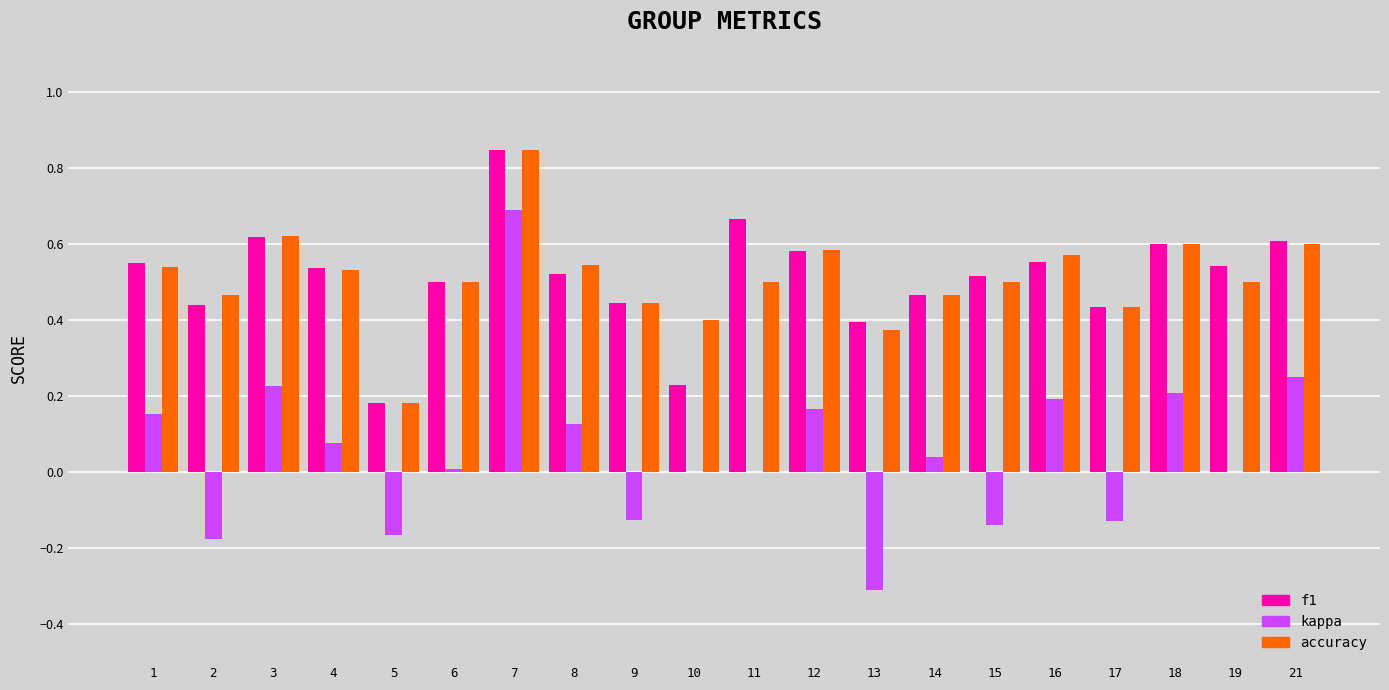

The value of kappa at 18 is 0.2. True or false?

True